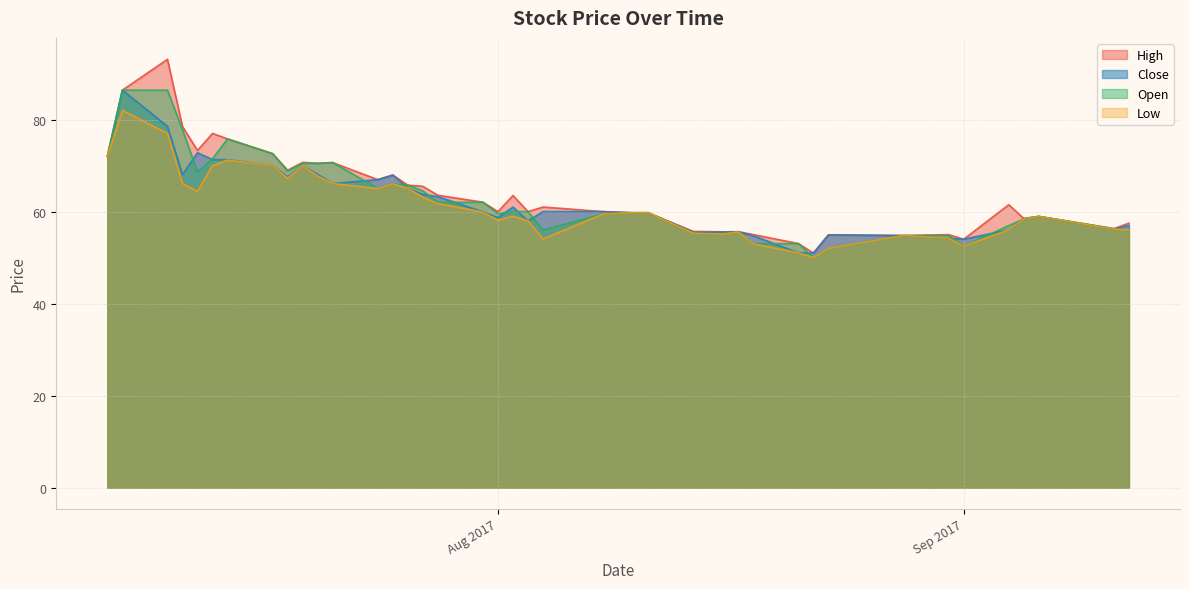

True or false: Low has more than 0 points higher than both neighbors.

True